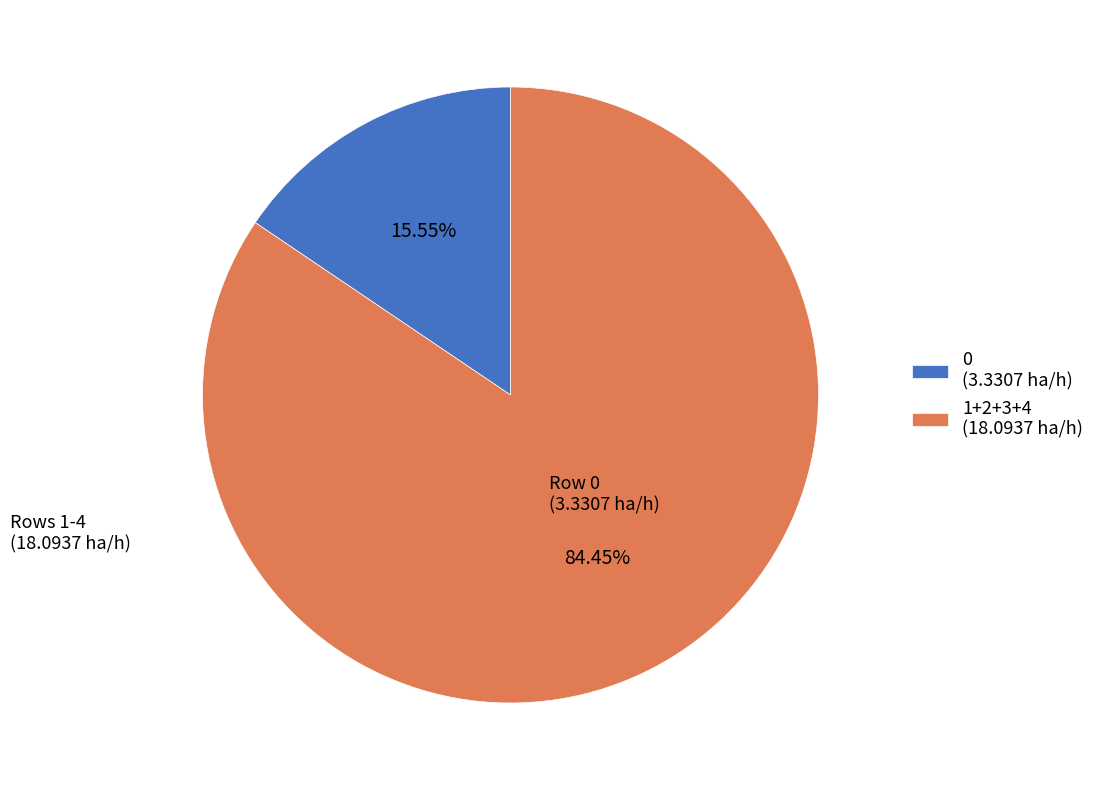

What is the ratio of the value at 1+2+3+4 (18.0937 ha/h) to the value at 0 (3.3307 ha/h)?

5.4